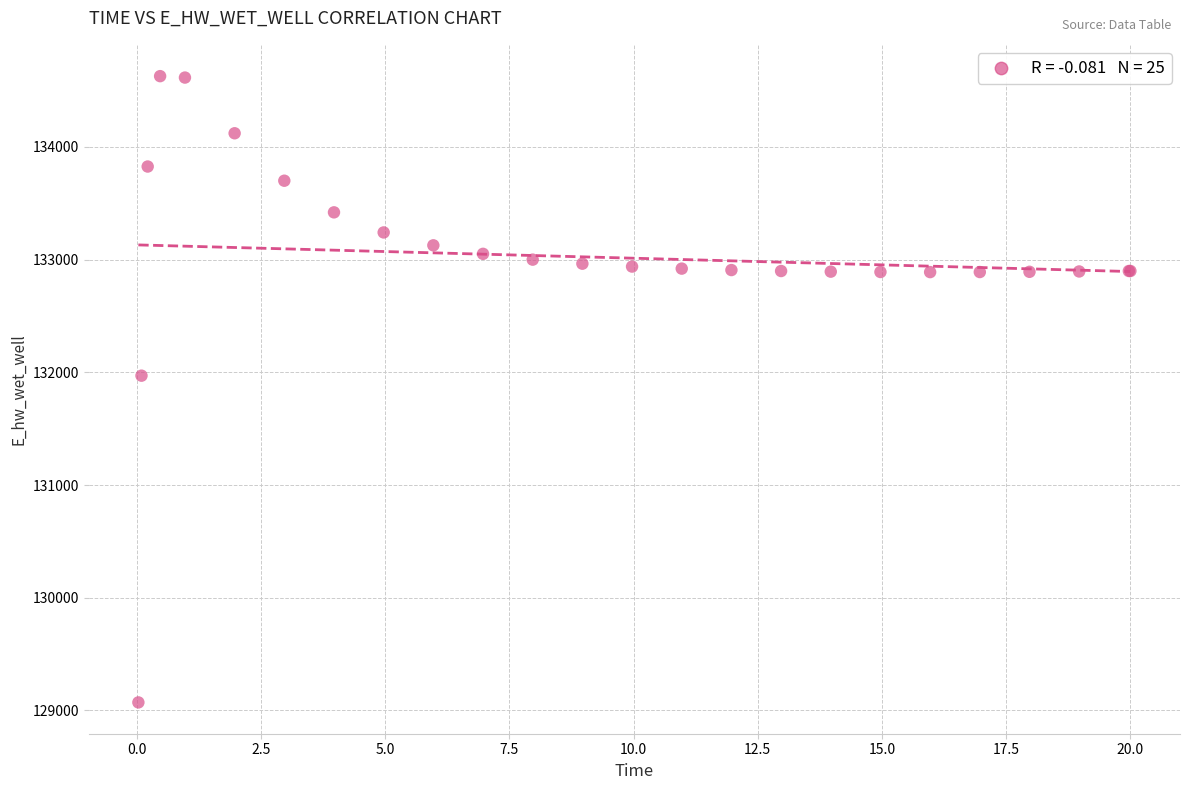

What Y value in the scatter plot is closest to 131849?

131970.3